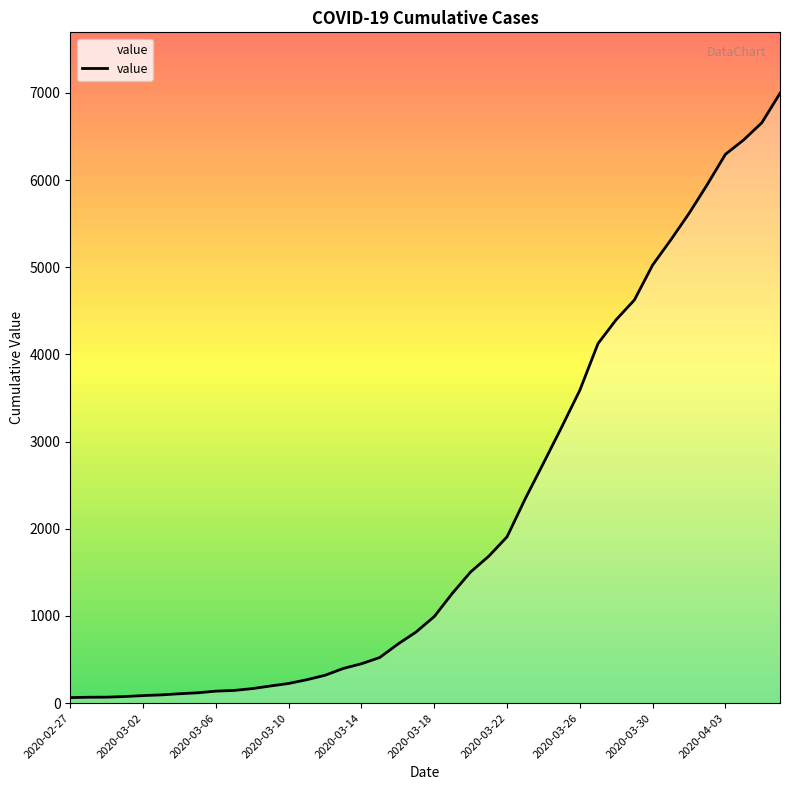

What is the difference between the maximum and minimum values?

6931